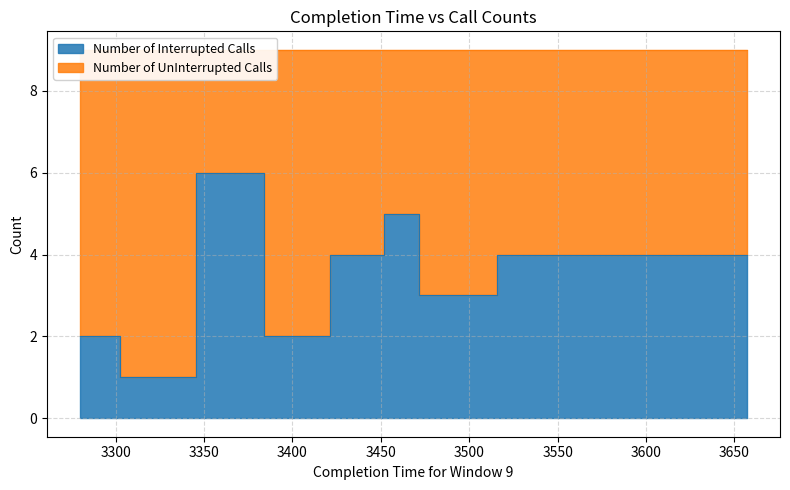

Is it true that Number of Interrupted Calls equals 2 at TA57?

False